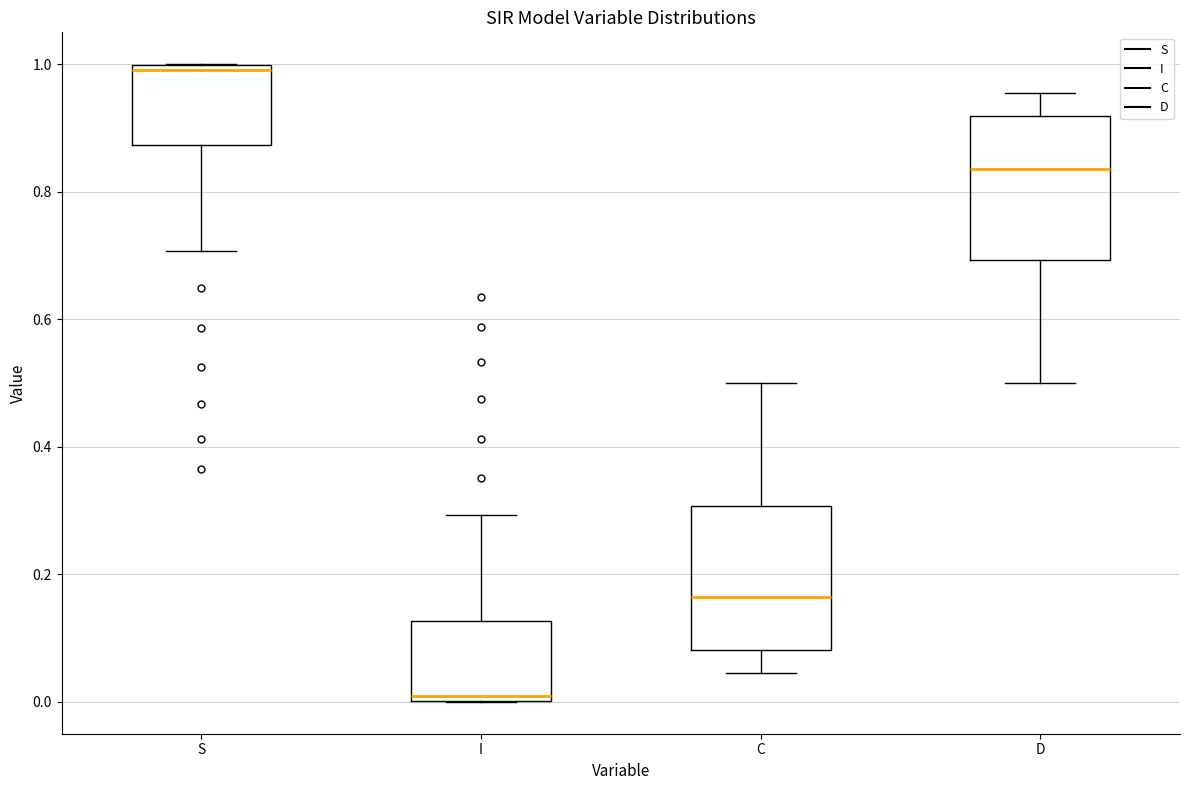

Reading left to right, transcribe this box plot: for each box, give where its median line is, the range the box spans, and where its two whiskers end, as read against the y-axis. The values are not printed on the chart, so give them approximately, as read against the axis.

S: median 1.00 (just below the box's upper edge), box 0.88 to 1.00, whiskers 0.70 to 1.00
I: median 0.00 (just above the box's lower edge), box 0.00 to 0.12, whiskers 0.00 to 0.30
C: median 0.16, box 0.08 to 0.30, whiskers 0.04 to 0.50
D: median 0.84, box 0.70 to 0.92, whiskers 0.50 to 0.96